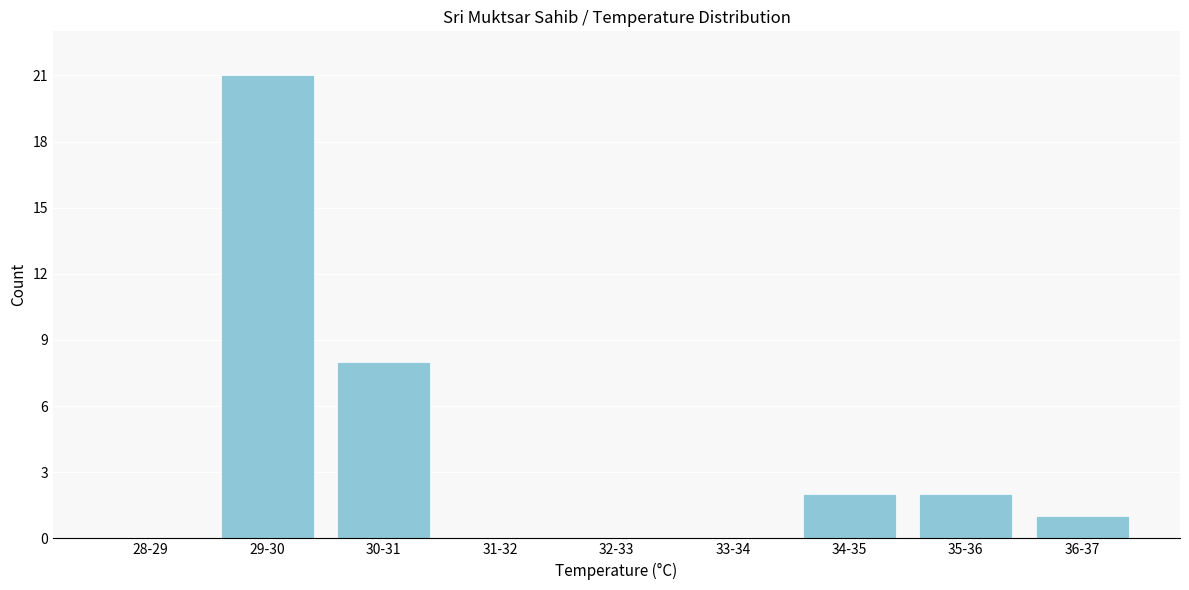

Reading left to right, what are all the values shown in this chart?

28-29=0	29-30=21	30-31=8	31-32=0	32-33=0	33-34=0	34-35=2	35-36=2	36-37=1